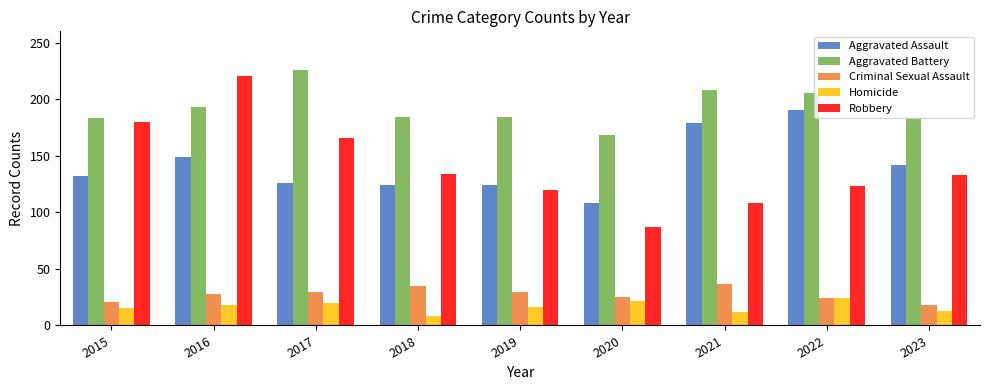

What is the greatest value displayed?

226